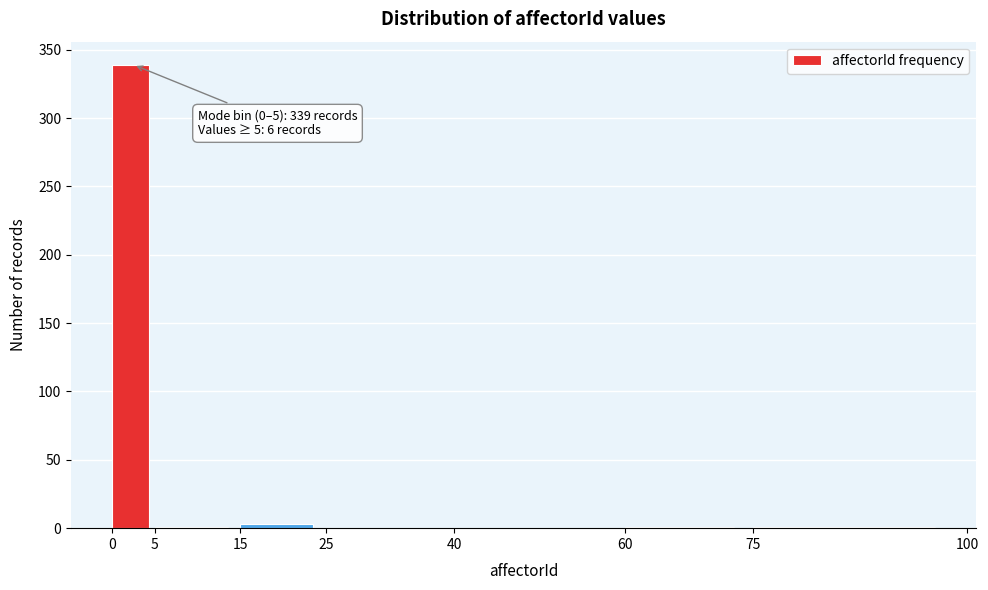

Over which range of the x-axis is the bar tallest?

0 to 5